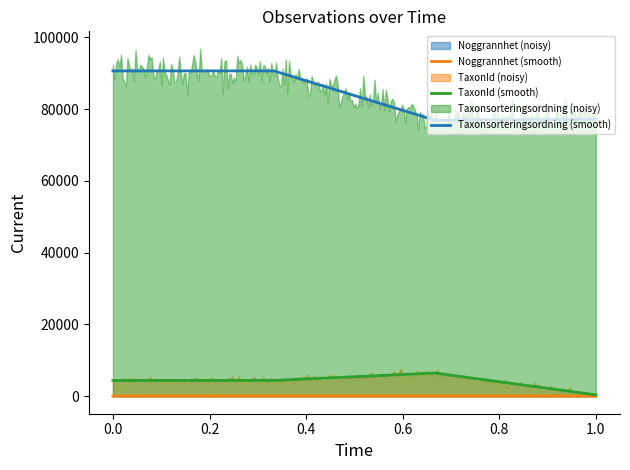

True or false: Taxonsorteringsordning (smooth) and TaxonId (smooth) cross at least once.

False